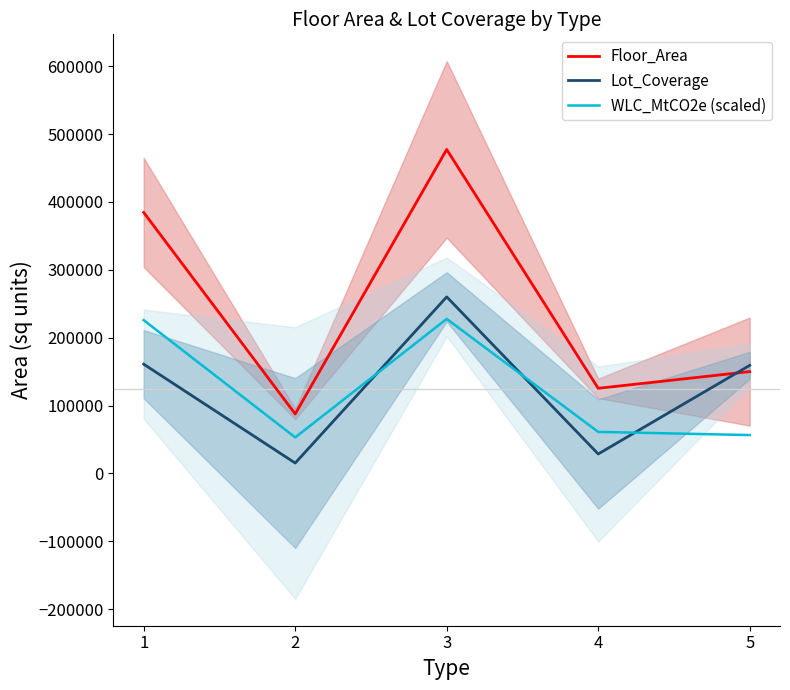

Where is the first local maximum for WLC_MtCO2e (scaled)?

3